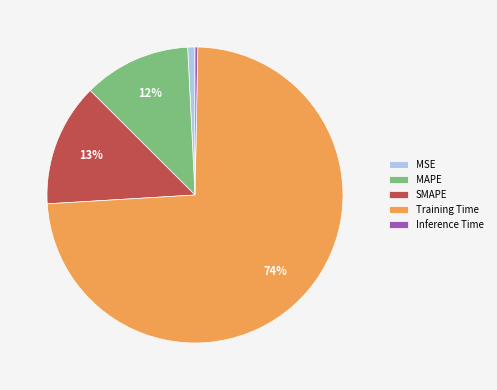

Is the sum of SMAPE and MAPE greater than half?

No